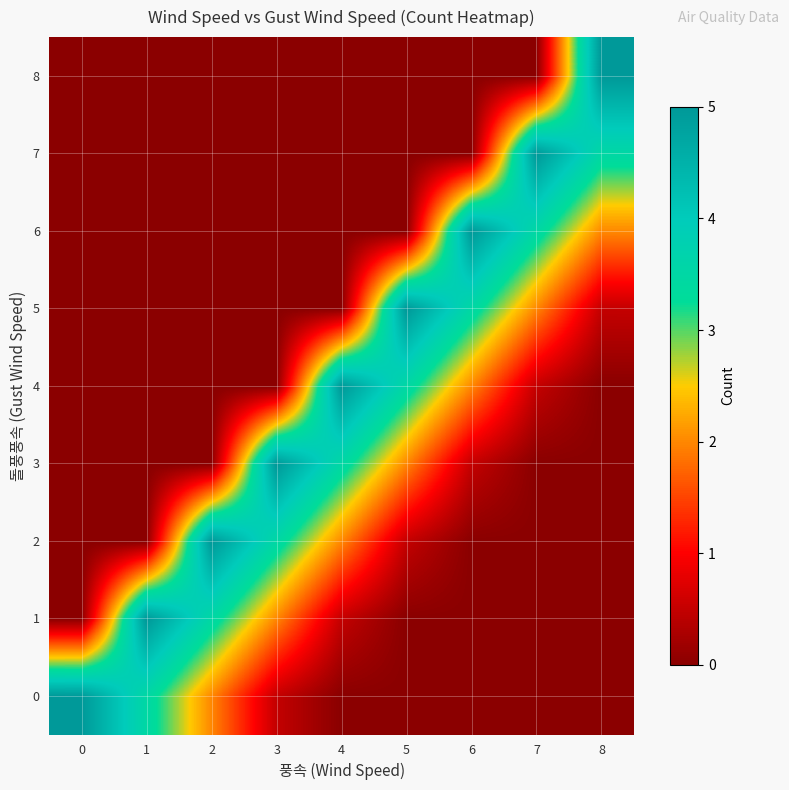

Which label corresponds to the smallest value in the chart?

4